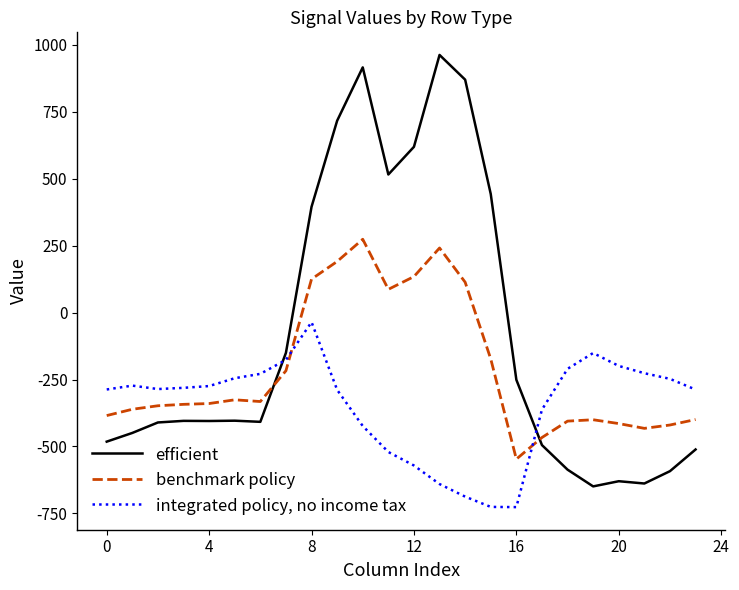

Which series has the largest total across all categories?

efficient